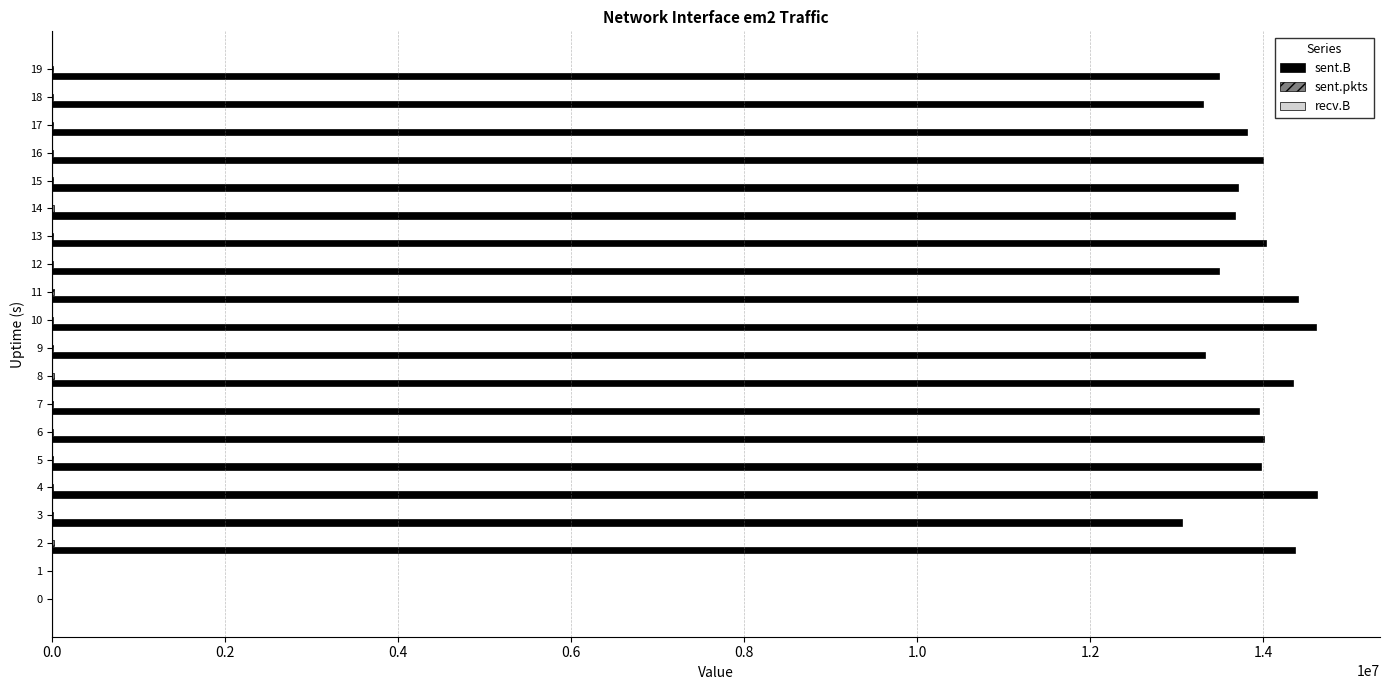

What is the maximum value for sent.B?

14618599